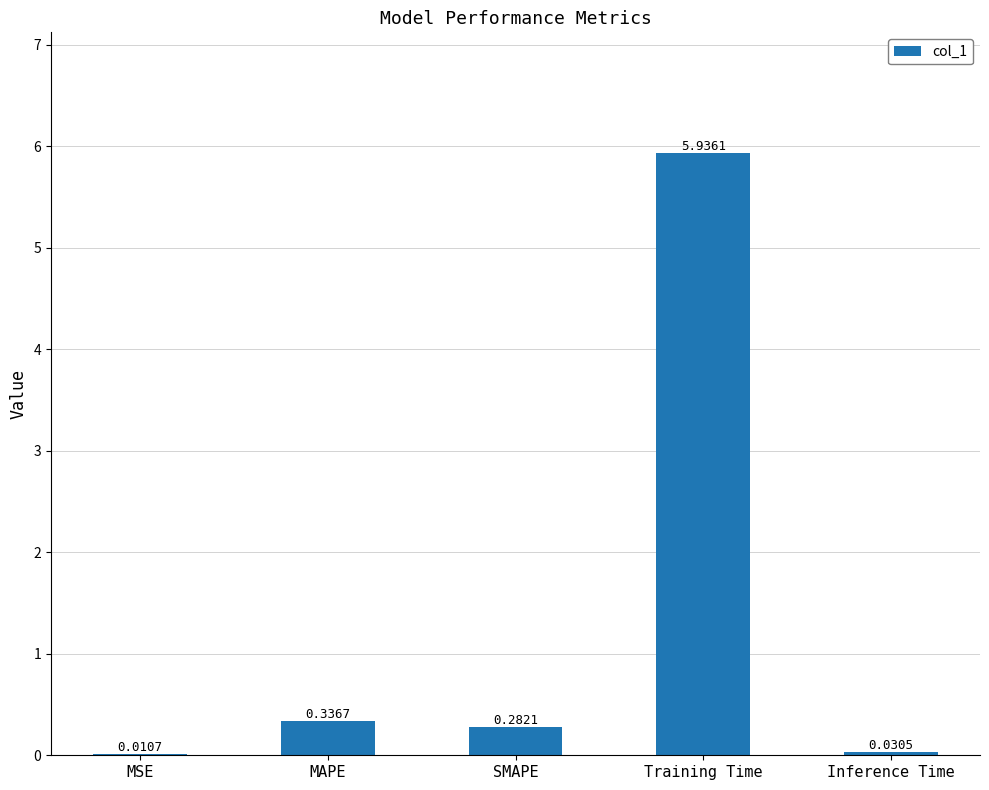

What is the sum of the values at Inference Time and Training Time?

6.0